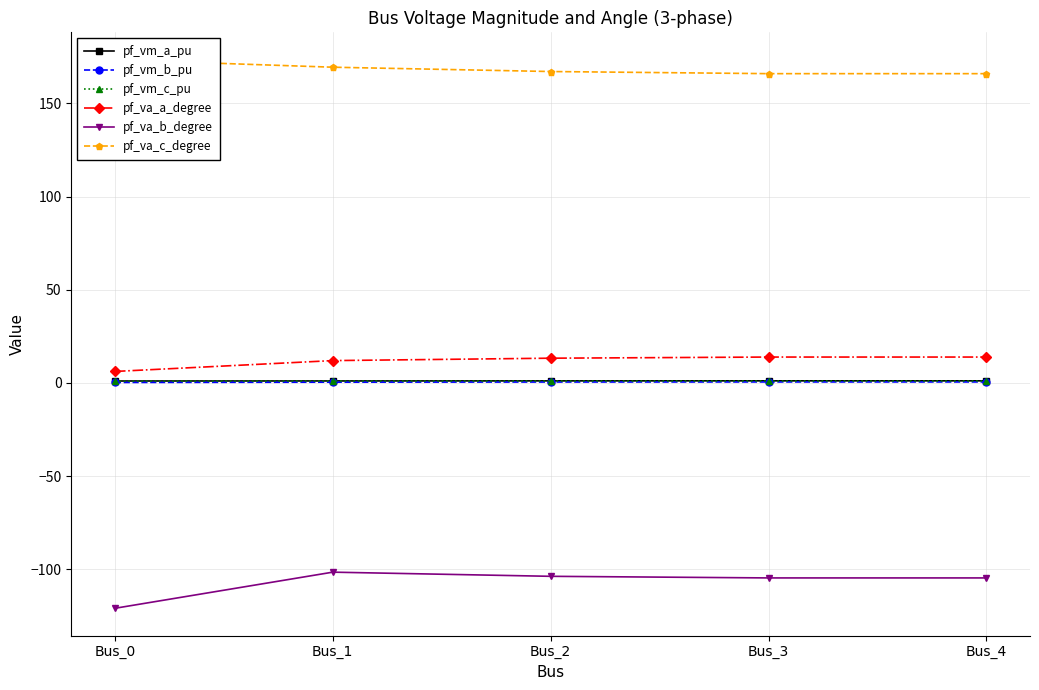

The value of pf_vm_a_pu at Bus_3 is 1.1. True or false?

True